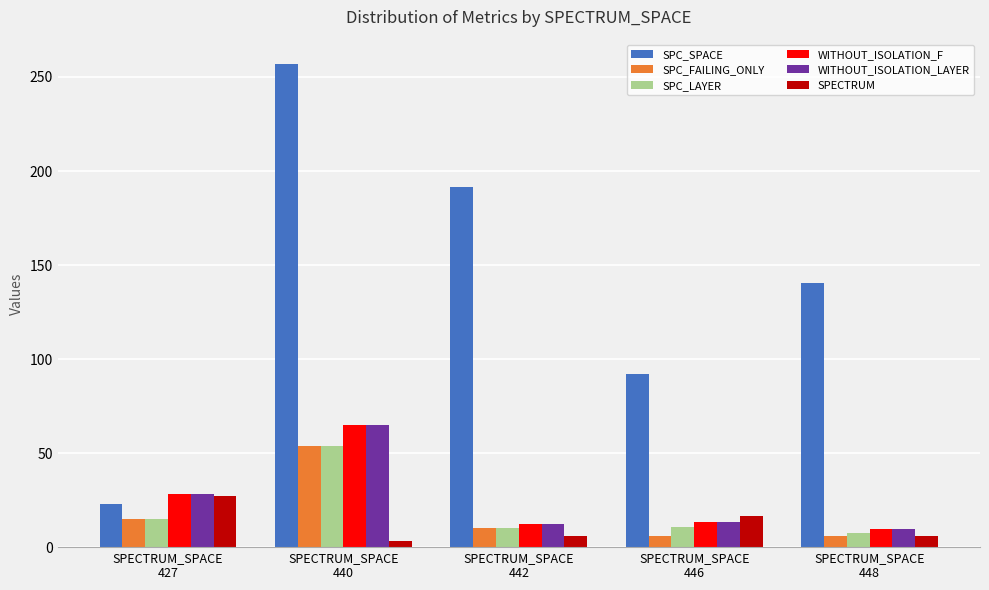

Which series has the largest total across all categories?

SPC_SPACE